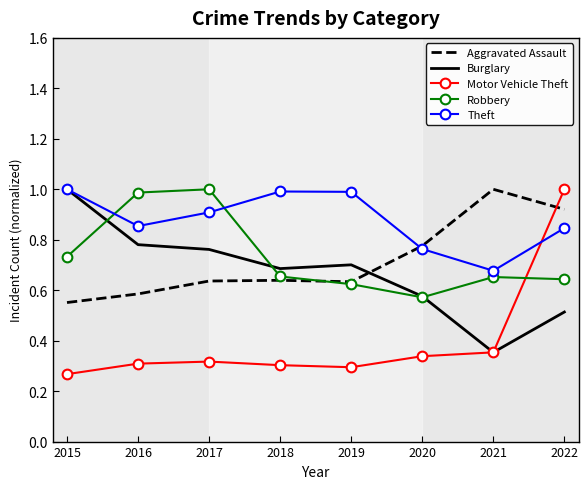

Which series has the largest total across all categories?

Theft